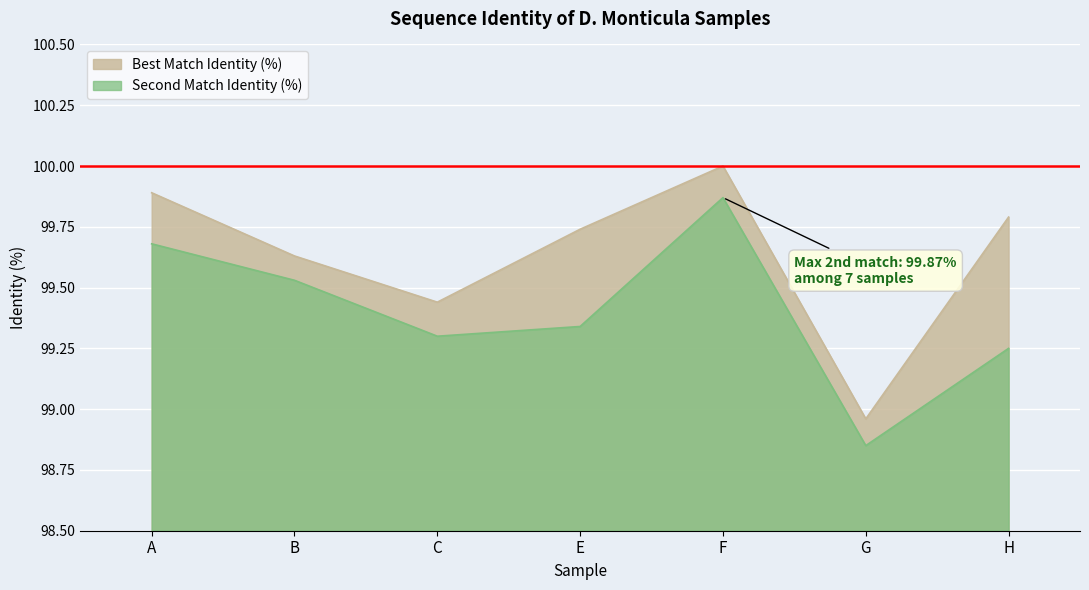

What is the label of the 4th point from the left?

E